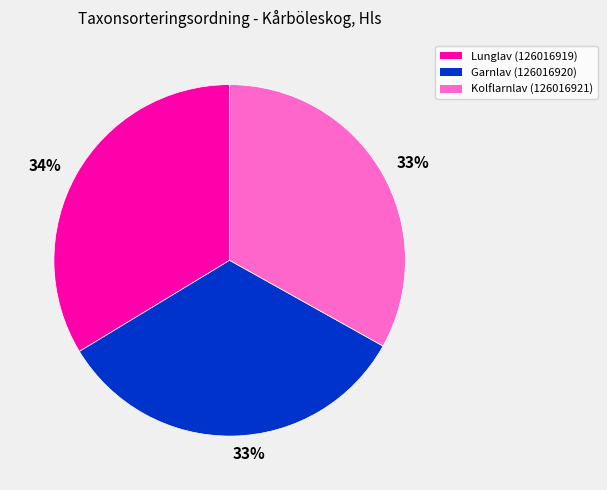

To the nearest percent, what is the difference between the largest and smallest slice percentages?

1%